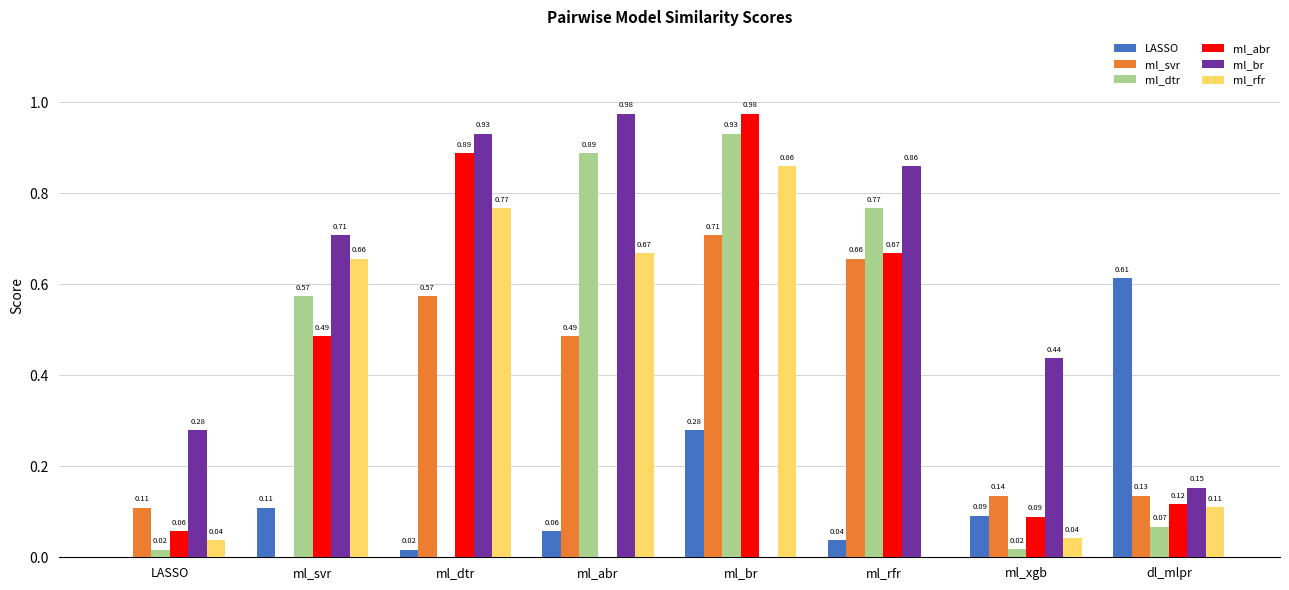

Does the chart contain stacked bars?

No